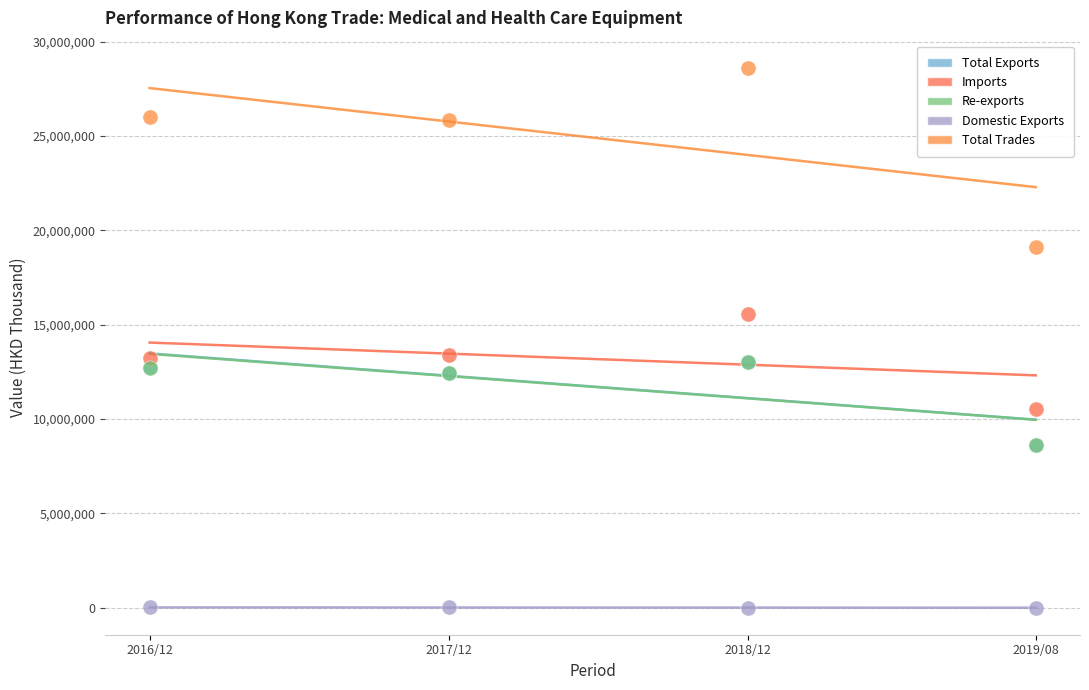

Which series has the widest spread of Y values?

Total Trades